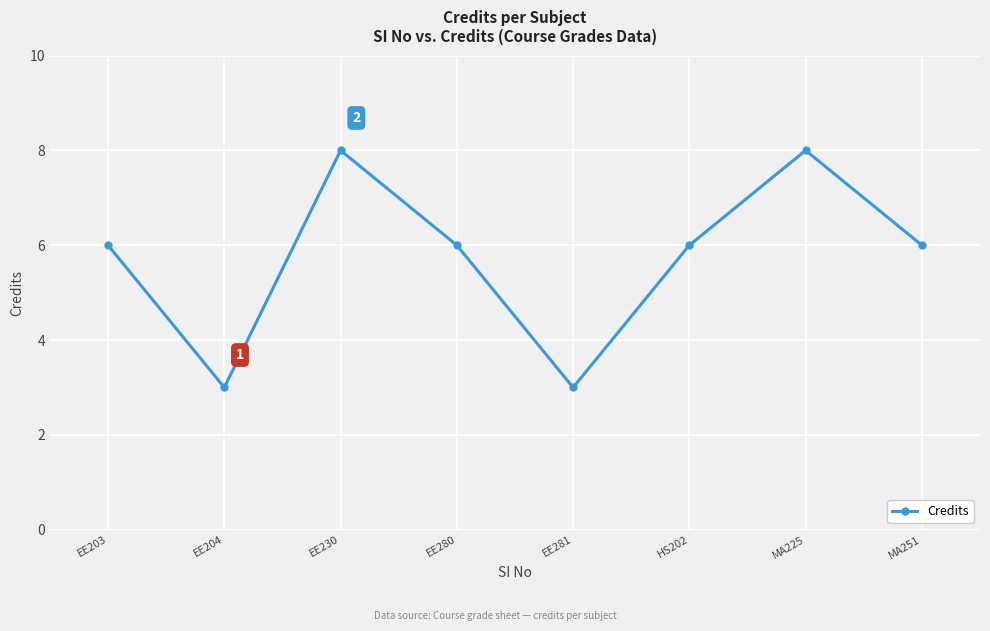

What is the ratio of the value at EE203 to the value at EE281?

2.0